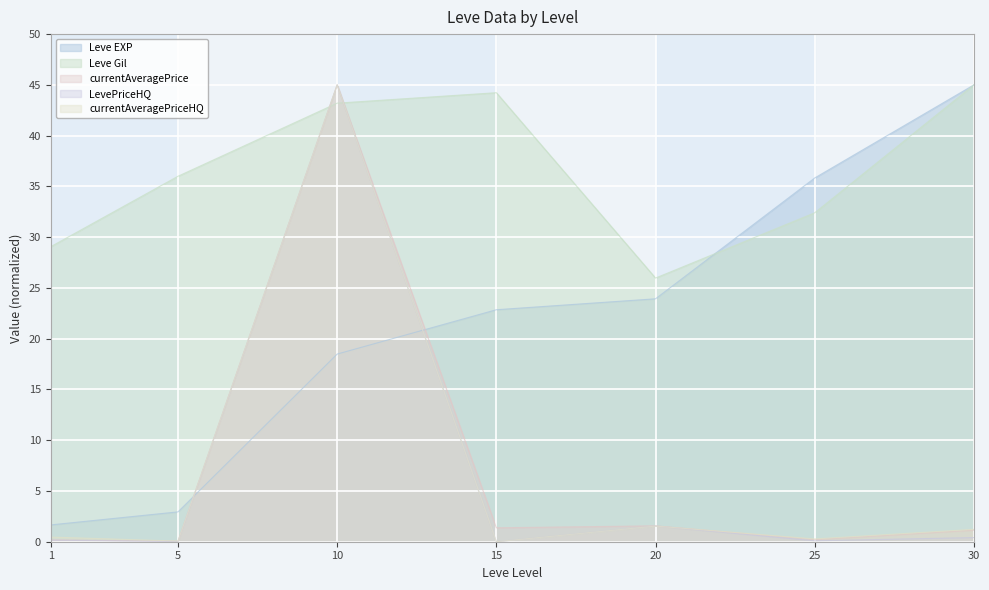

What is the value of the LevePriceHQ point at the 7th from the left?

0.4